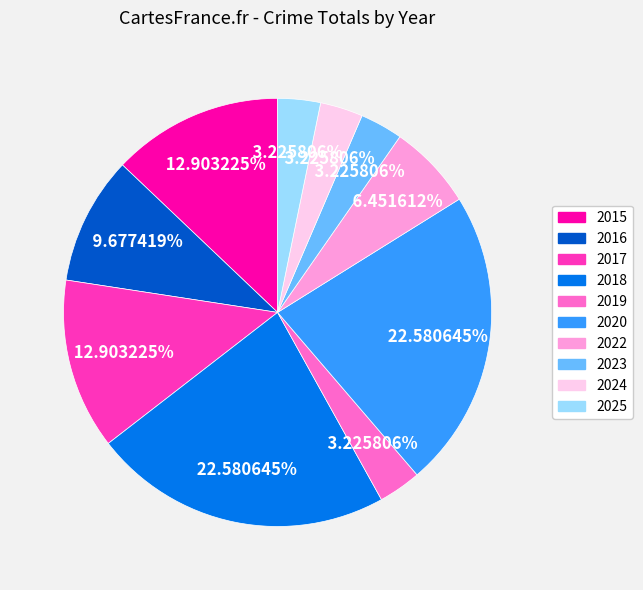

To the nearest percent, what percentage of the pie is 2023?

3%